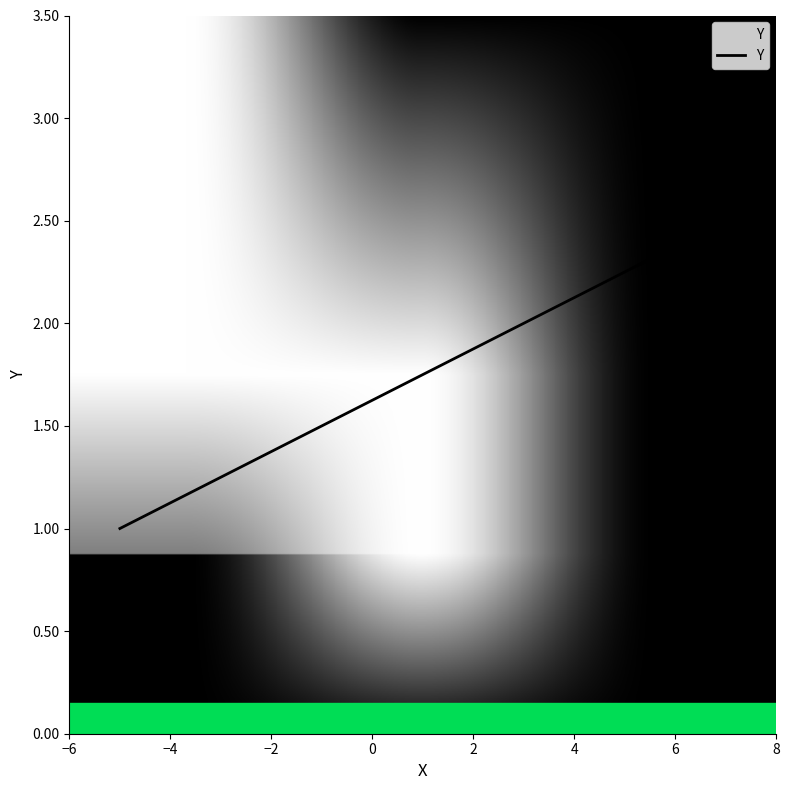

What is the difference between the maximum and minimum values?

1.5